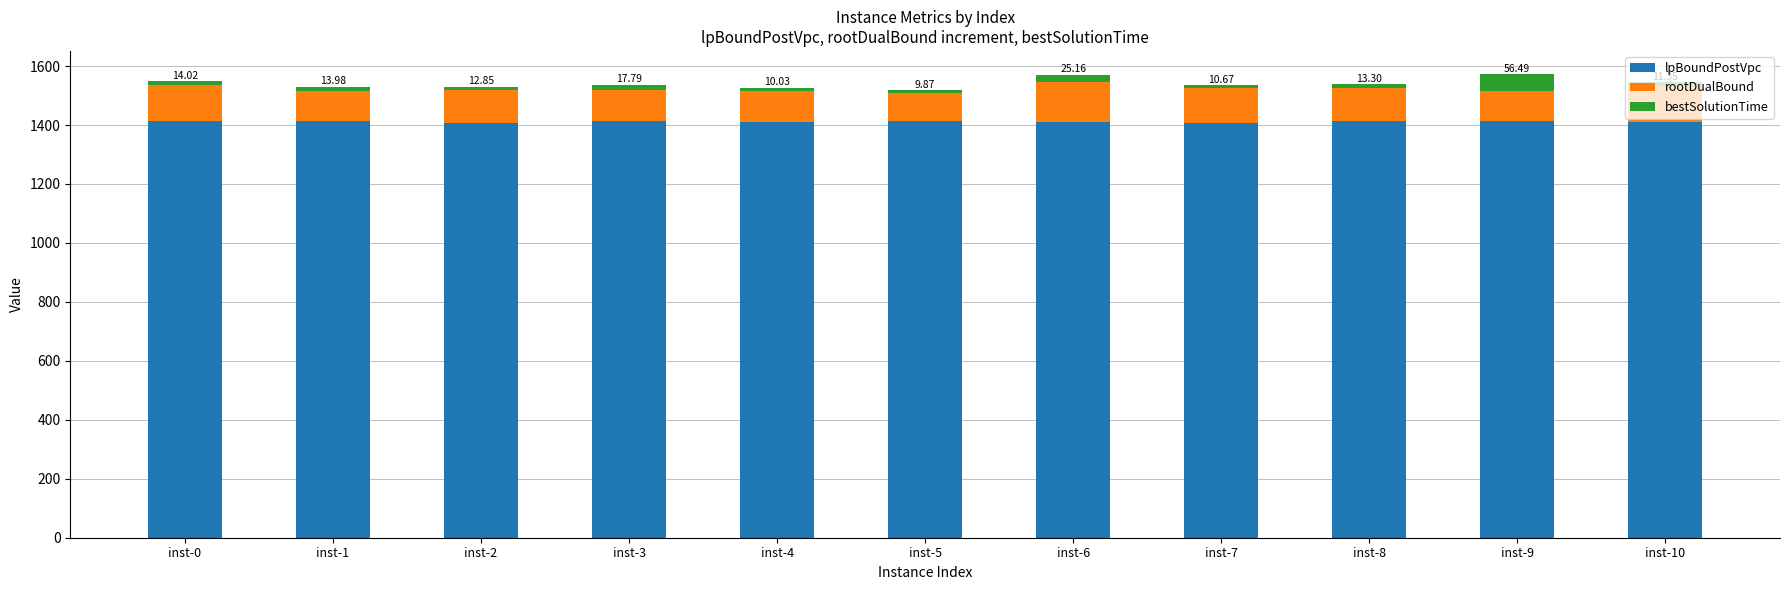

The value of lpBoundPostVpc at inst-5 is 1415.0. True or false?

True